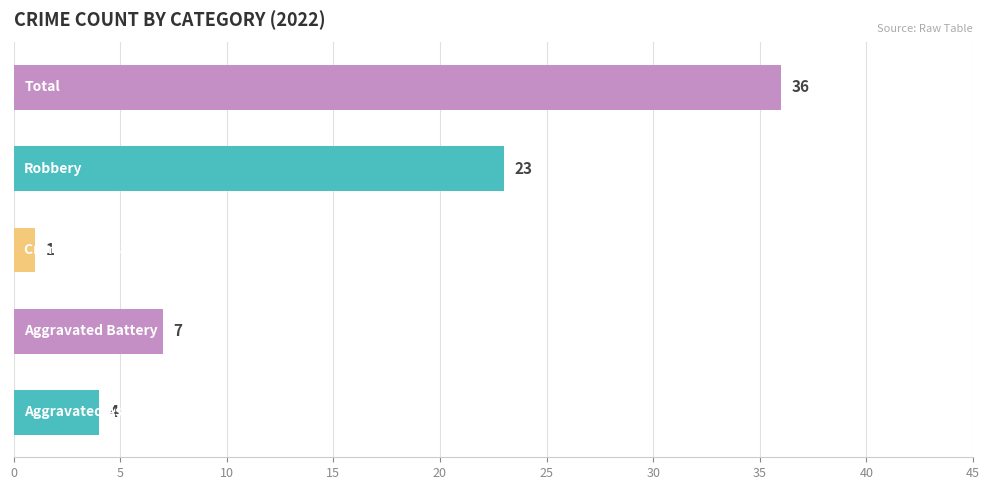

What is the difference between the second highest and minimum values?

22